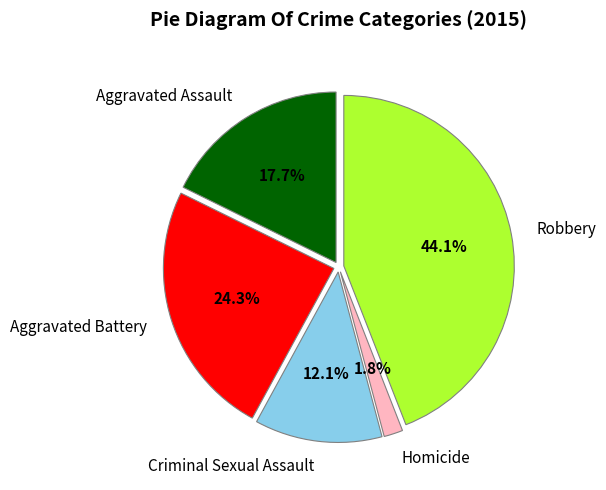

To the nearest percent, what is the difference between the Aggravated Battery and Criminal Sexual Assault slice percentages?

12%